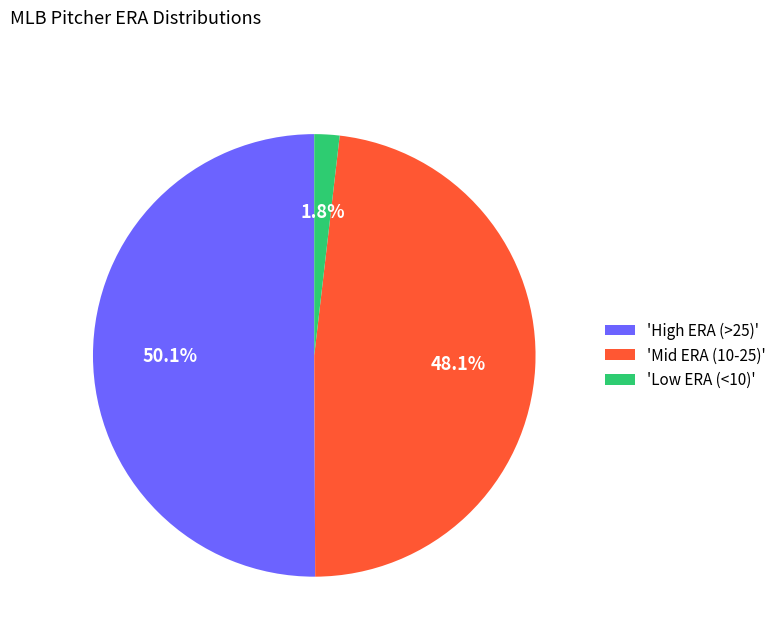

What is the ratio of the value at 'Mid ERA (10-25)' to the value at 'High ERA (>25)'?

1.0